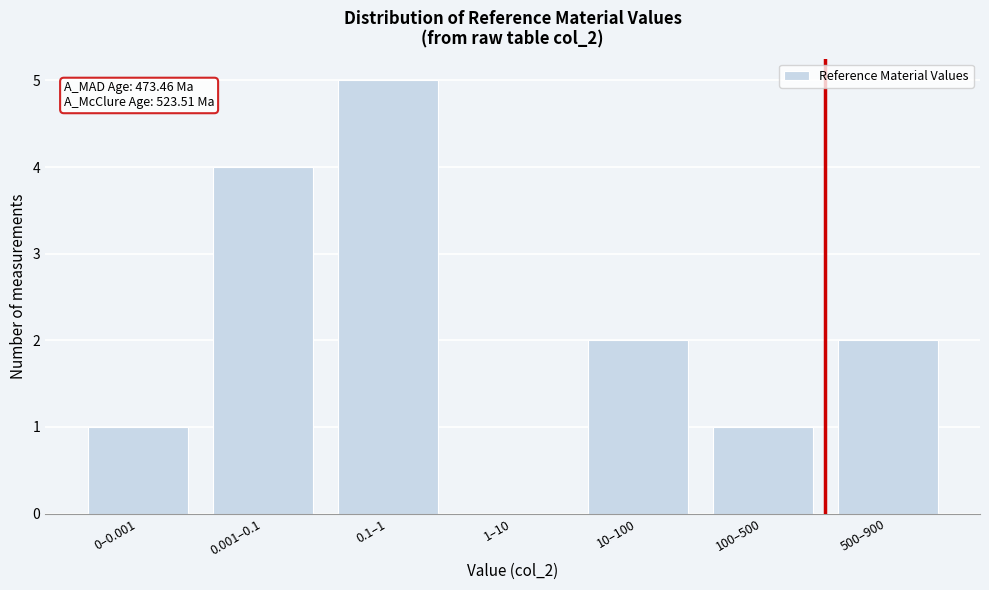

Reading right to left, transcribe all the data shown in this chart.

500–900=2	100–500=1	10–100=2	1–10=0	0.1–1=5	0.001–0.1=4	0–0.001=1